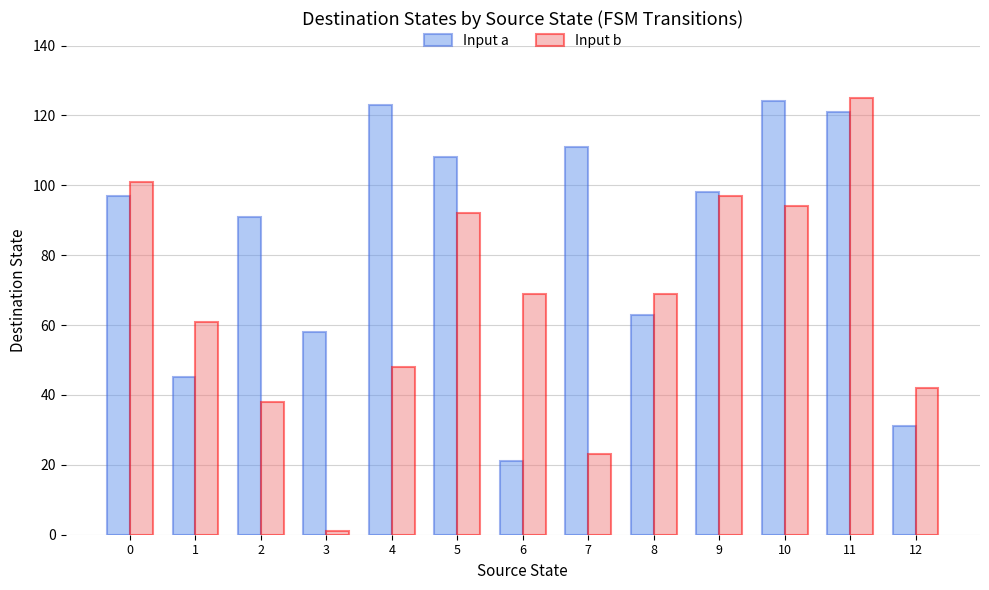

Reading right to left, transcribe all the data shown in this chart.

Input a: 12=31	11=121	10=124	9=98	8=63	7=111	6=21	5=108	4=123	3=58	2=91	1=45	0=97
Input b: 12=42	11=125	10=94	9=97	8=69	7=23	6=69	5=92	4=48	3=1	2=38	1=61	0=101